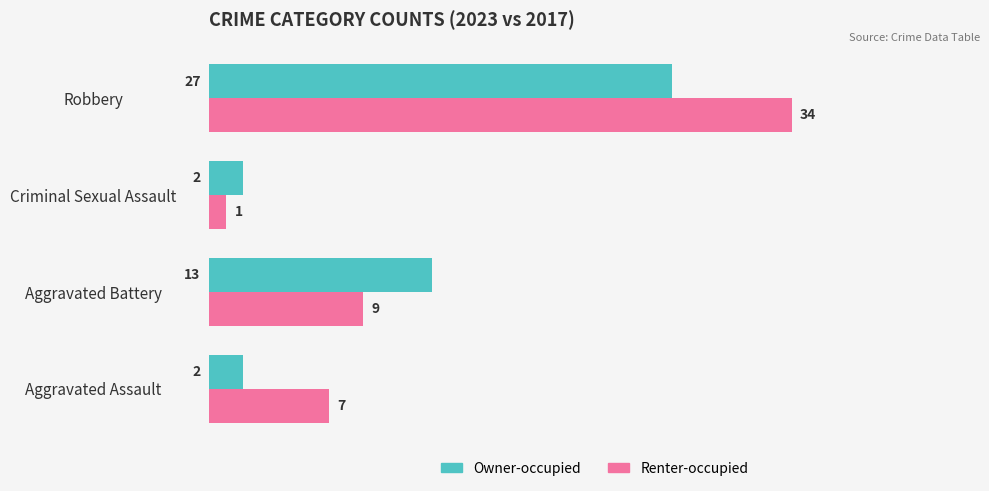

Which category has the lowest value in the Renter-occupied series?

Criminal Sexual Assault